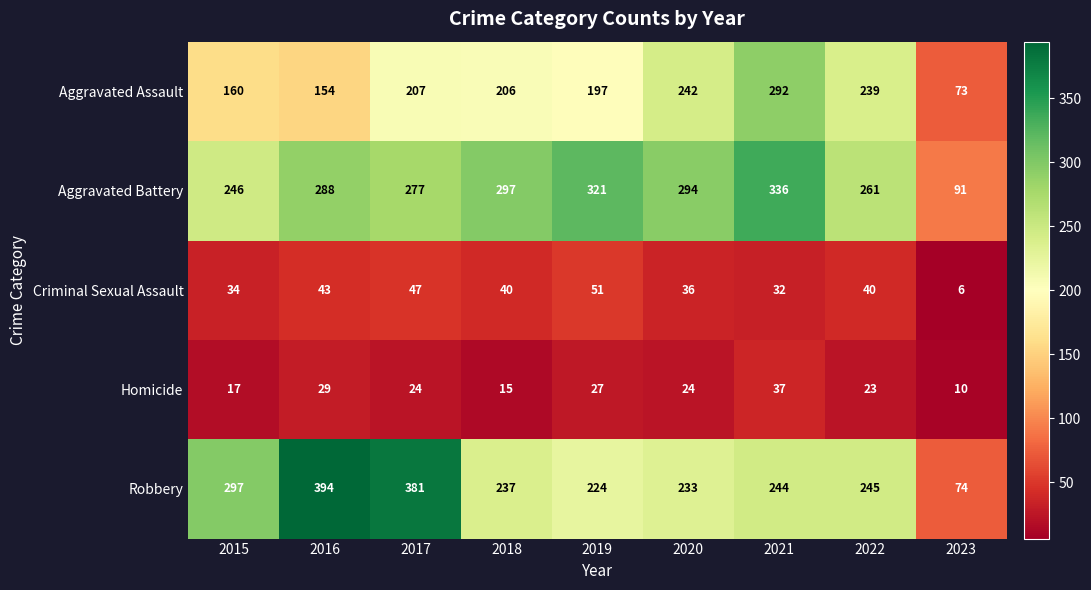

At which label is Robbery closest to 234?

2020